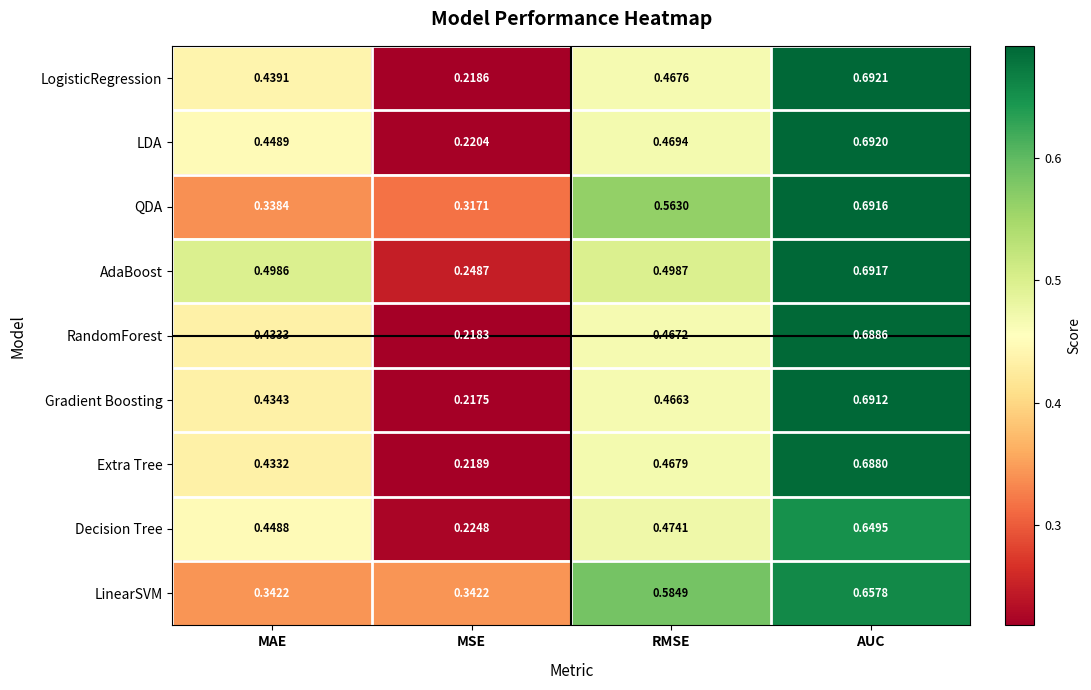

Which category has the lowest value across all series?

MSE